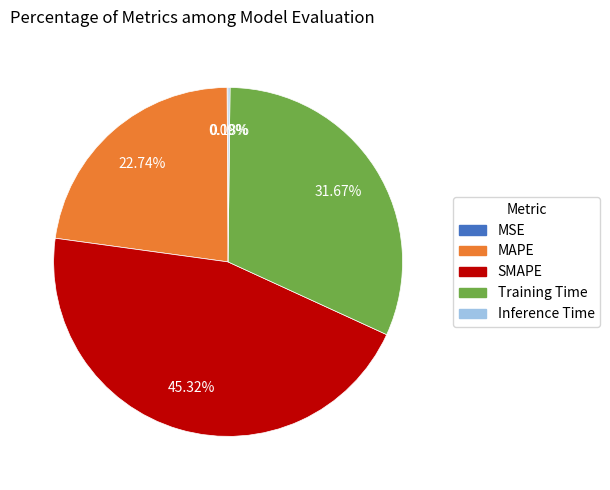

Is there any slice that represents more than half of the pie?

No